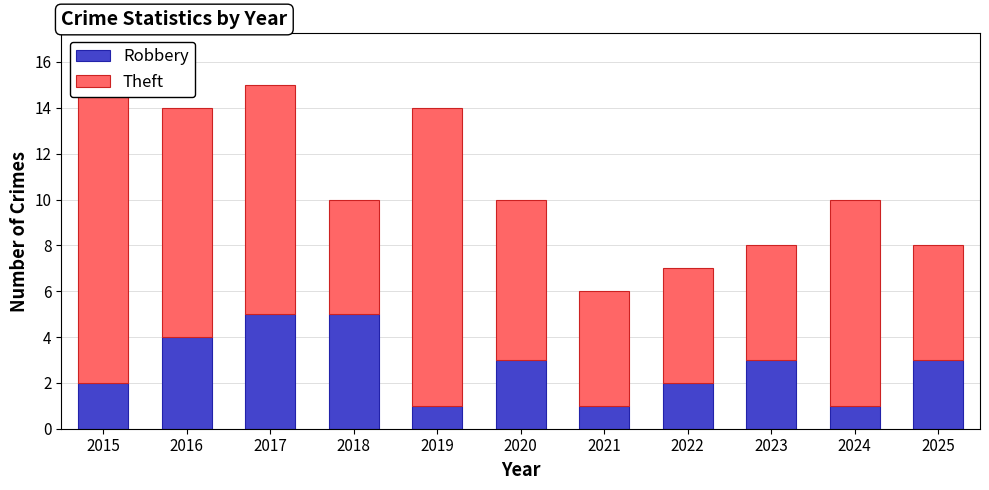

Count the Robbery values in the range 1 to 4.

9